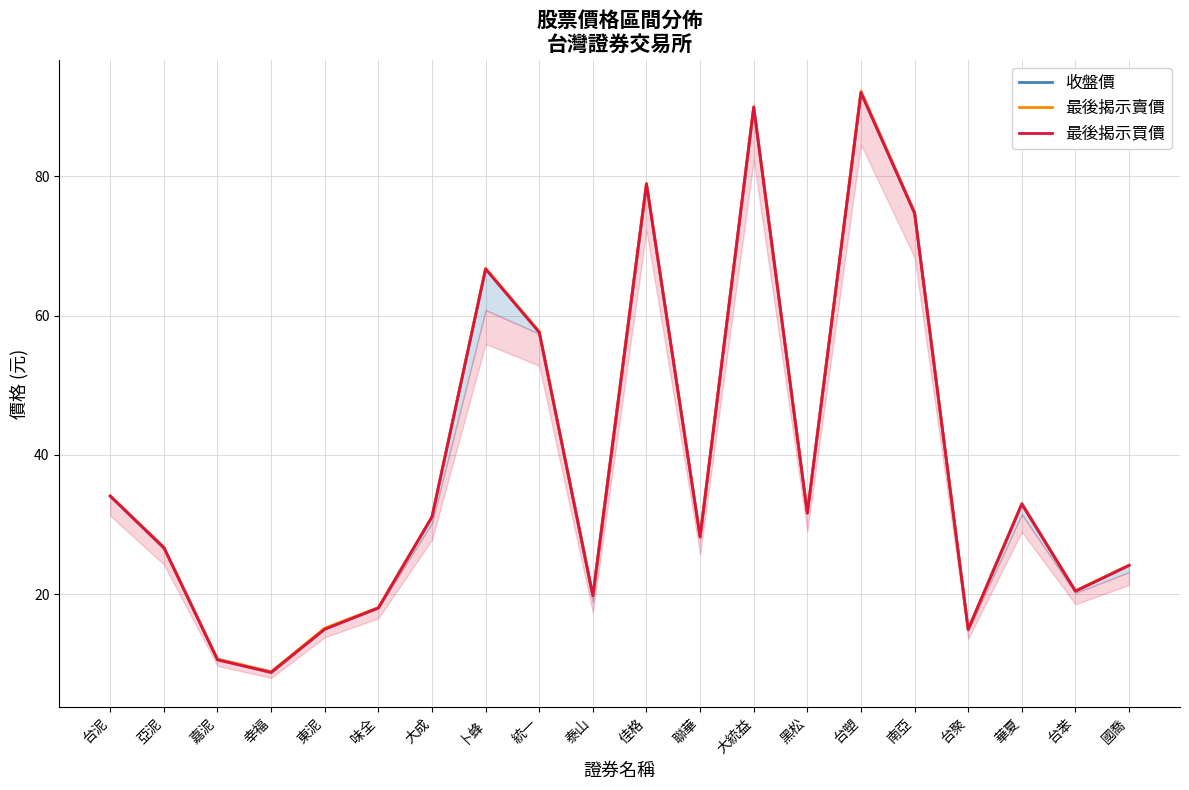

List the series in order of their peak value, lowest first.

收盤價, 最後揭示買價, 最後揭示賣價